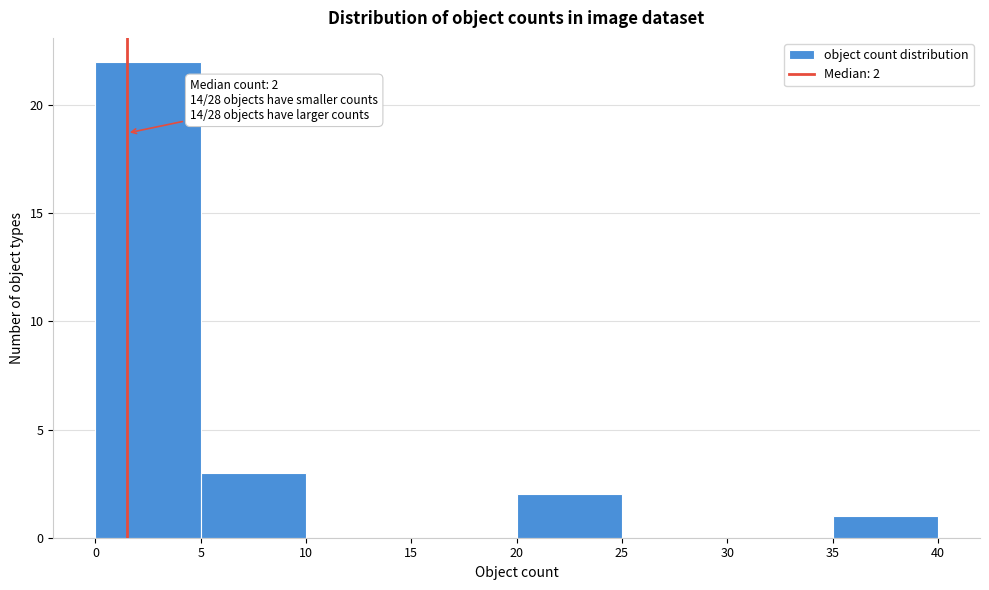

Which range on the x-axis has the tallest bar?

0 to 5